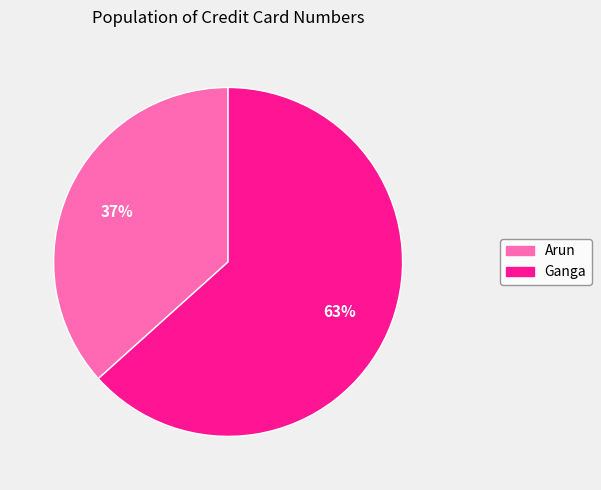

Combined, do Arun and Ganga account for over 50%?

Yes